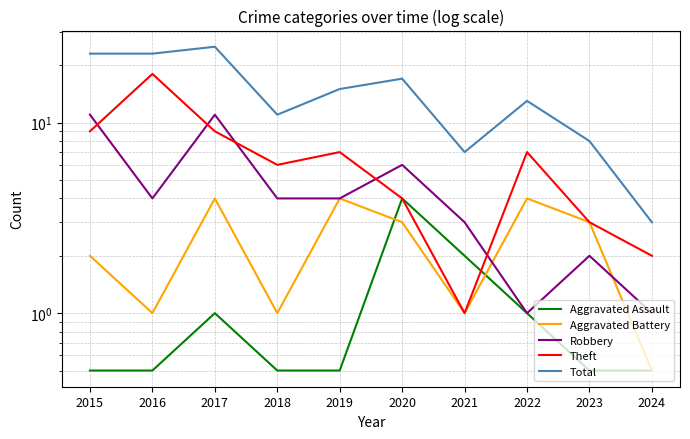

What is the value of the Total point at the 3rd from the left?

25.0